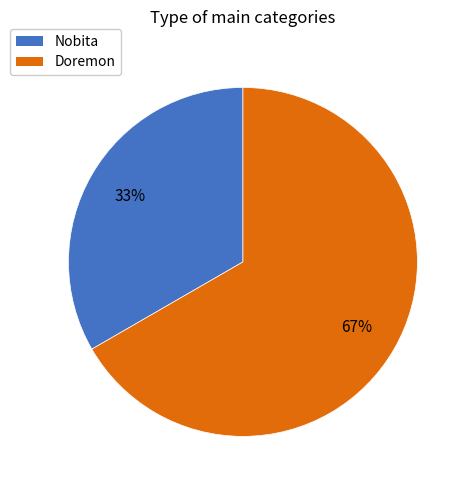

Does any single category account for the majority?

Yes